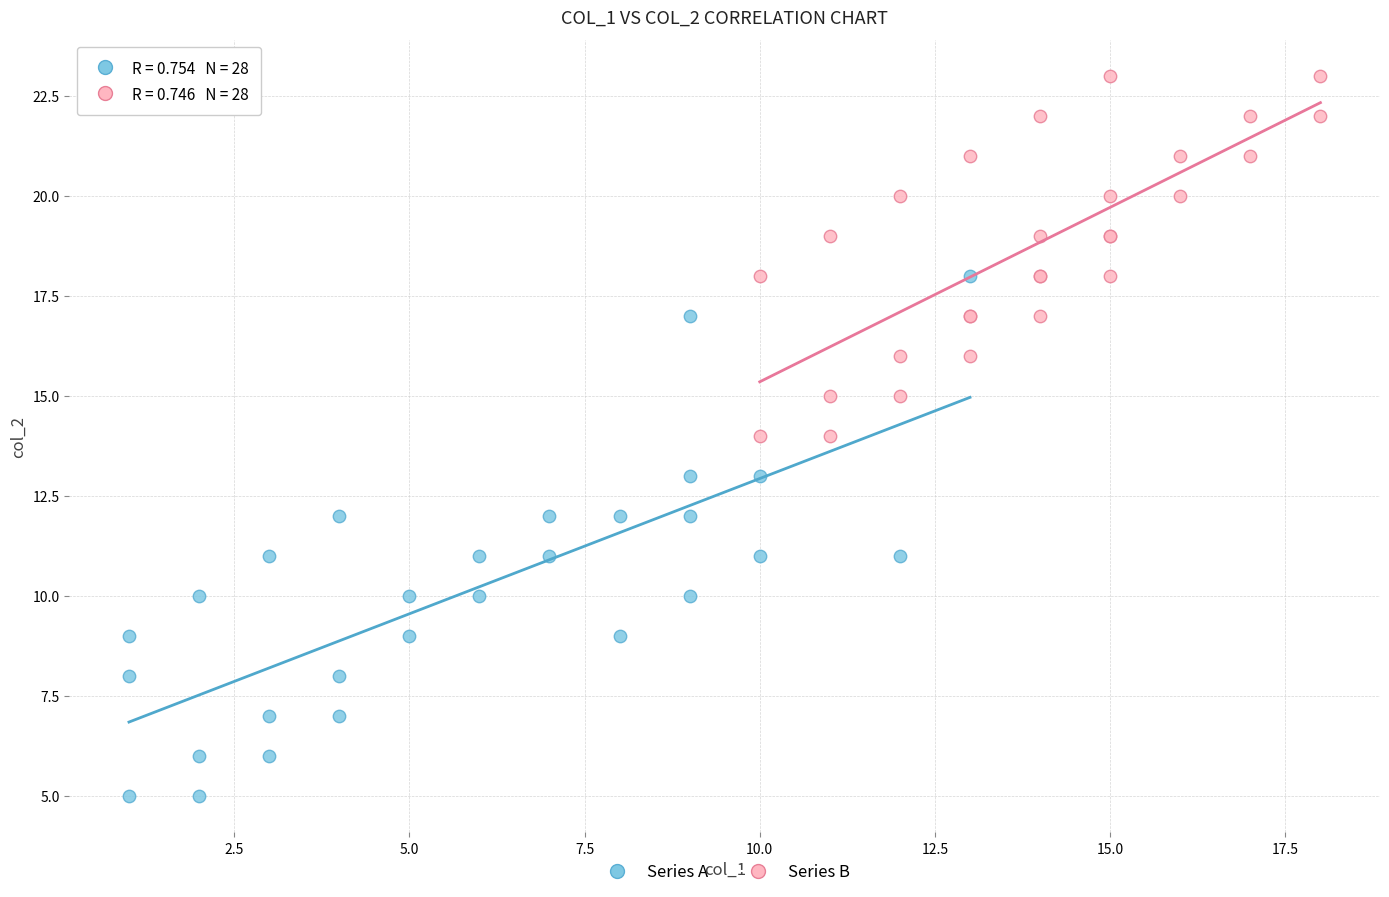

Which series contains the lowest Y value?

Series A